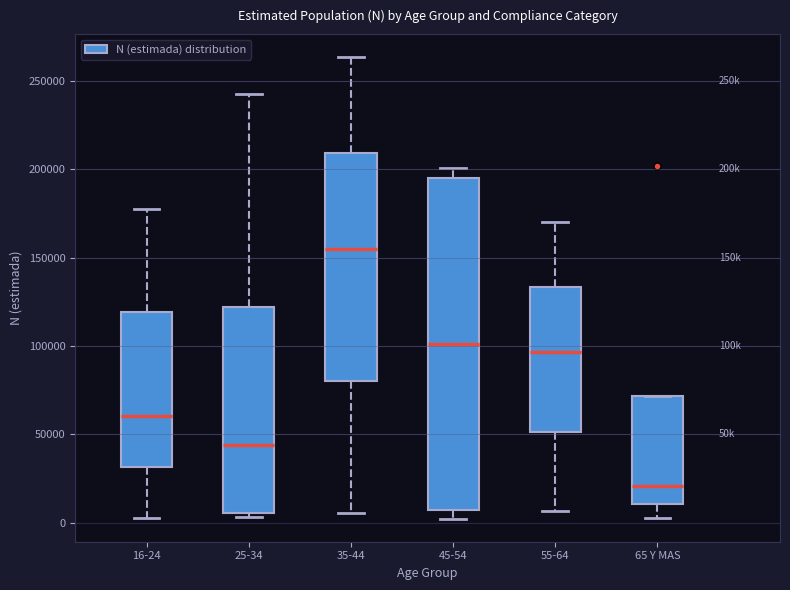

Which box is the tallest, from its lower edge to its upper edge?

45-54